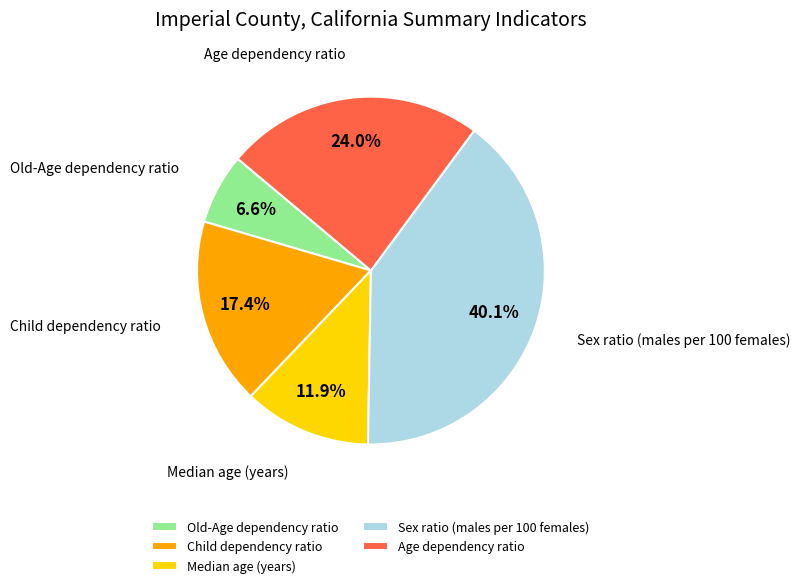

The Sex ratio (males per 100 females) slice represents 40% of the pie. True or false?

True